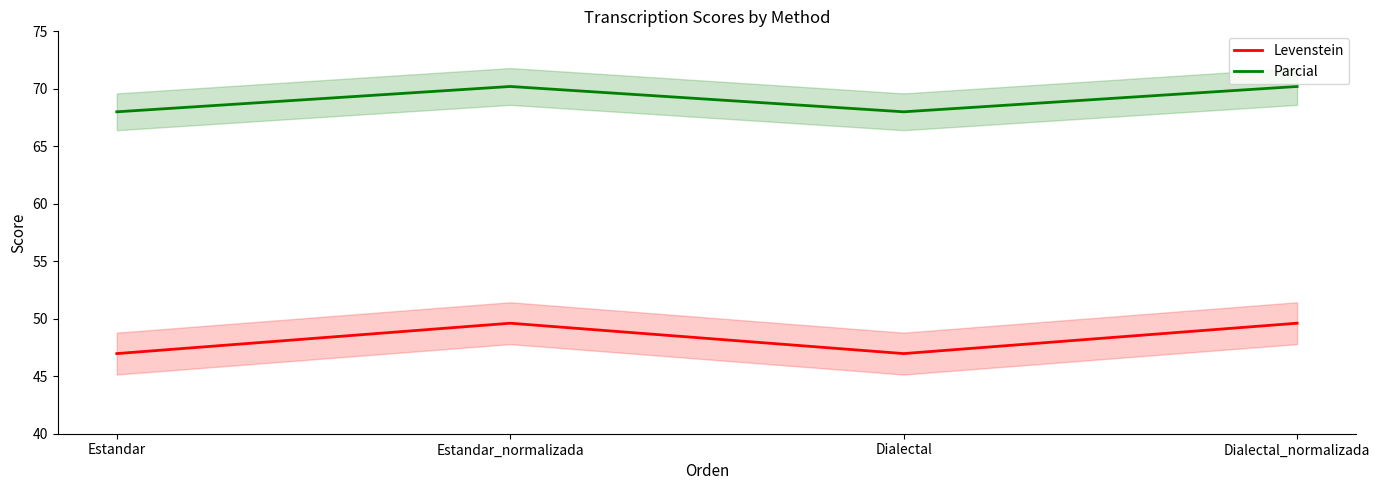

What is the average value of the Parcial series?

69.1